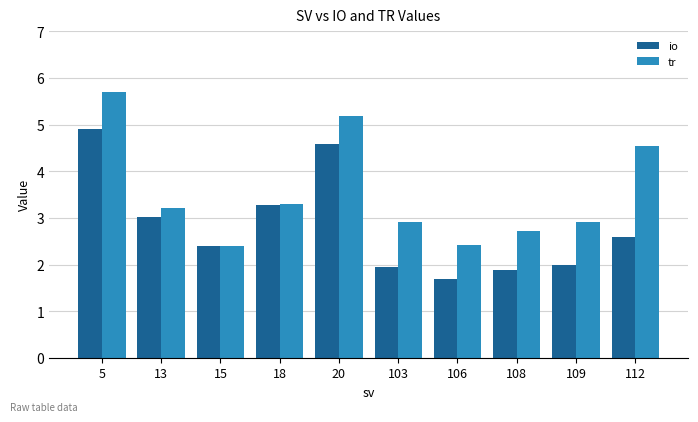

What is the average value of the tr series?

3.5